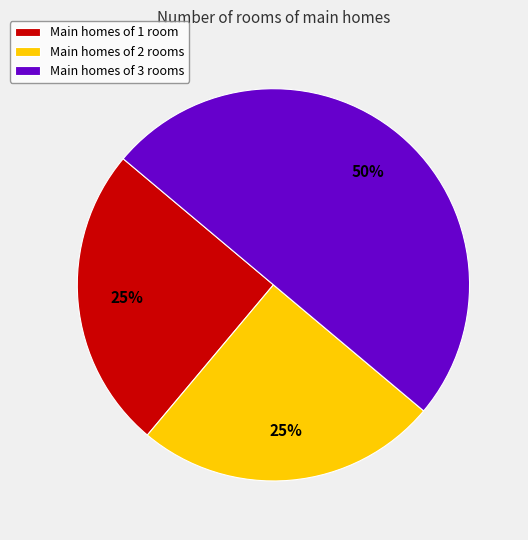

True or false: Main homes of 2 rooms accounts for 25% of the total.

True